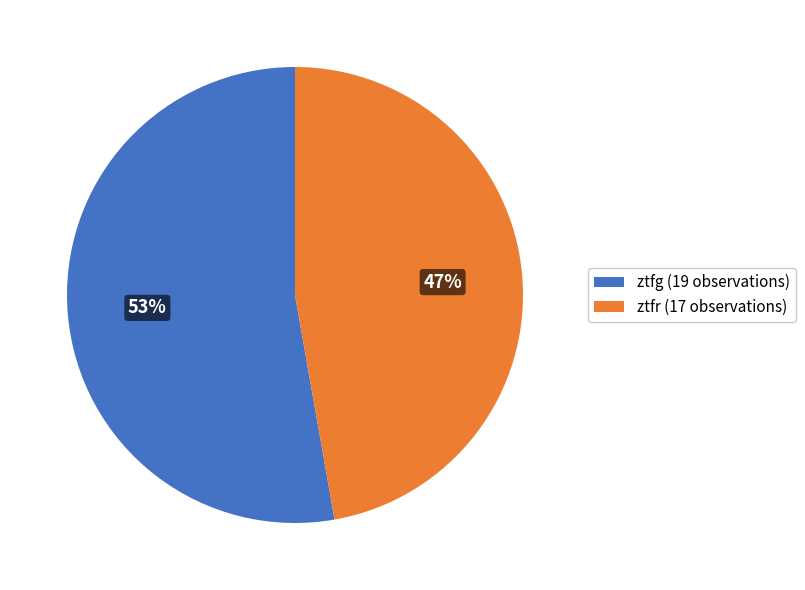

Which slice is the smallest?

ztfr